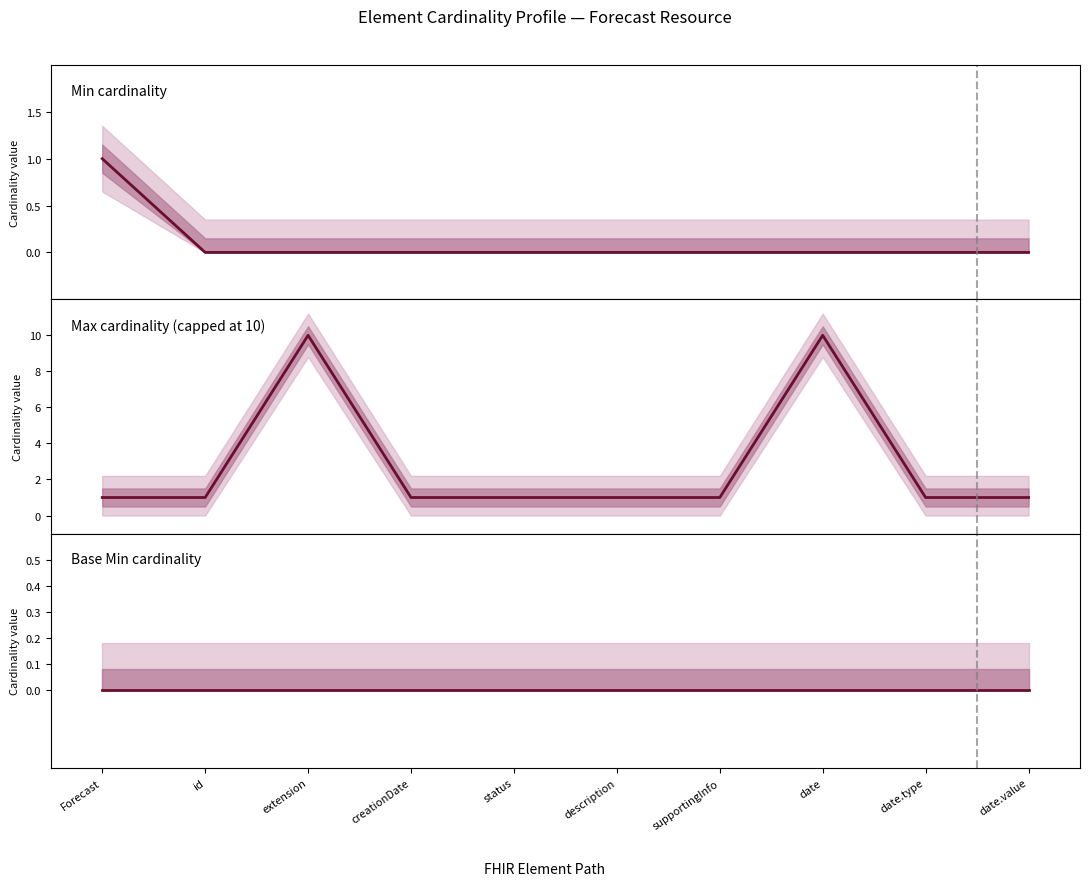

What is the difference between the highest and lowest values at extension?

10